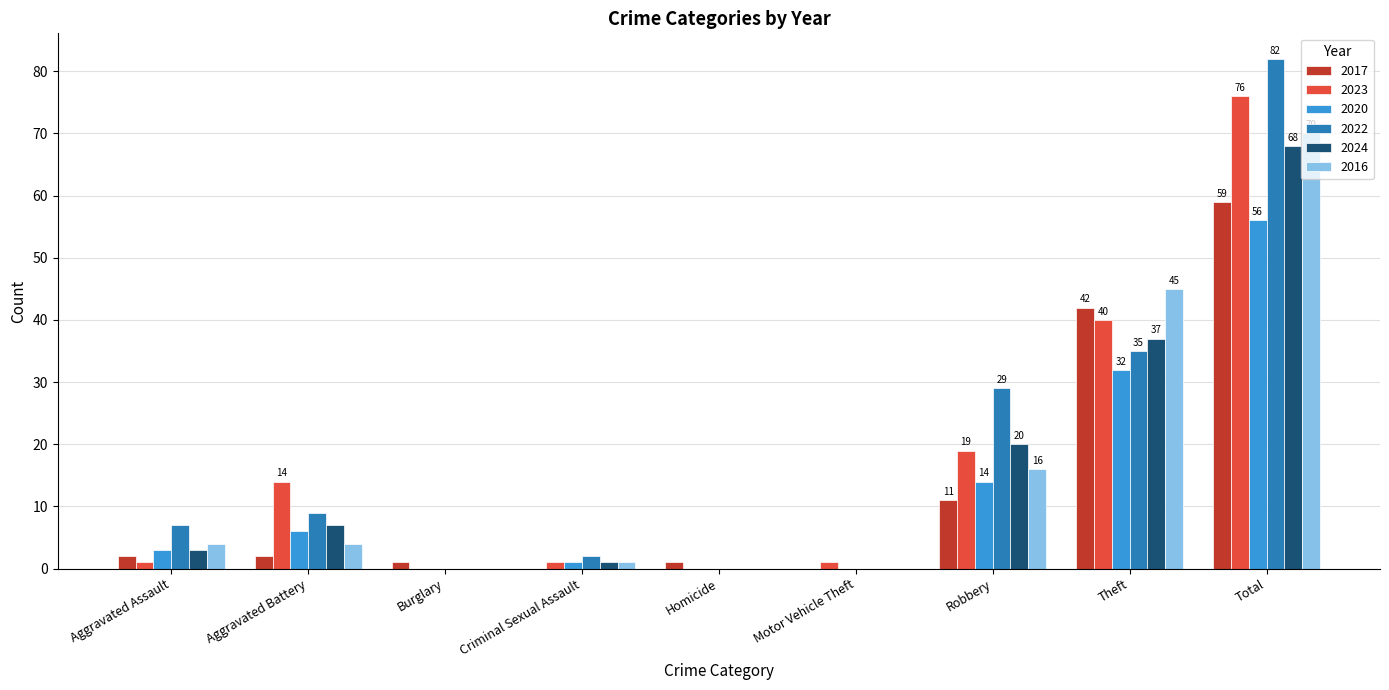

The 2017 series shows 1 at Burglary. True or false?

True